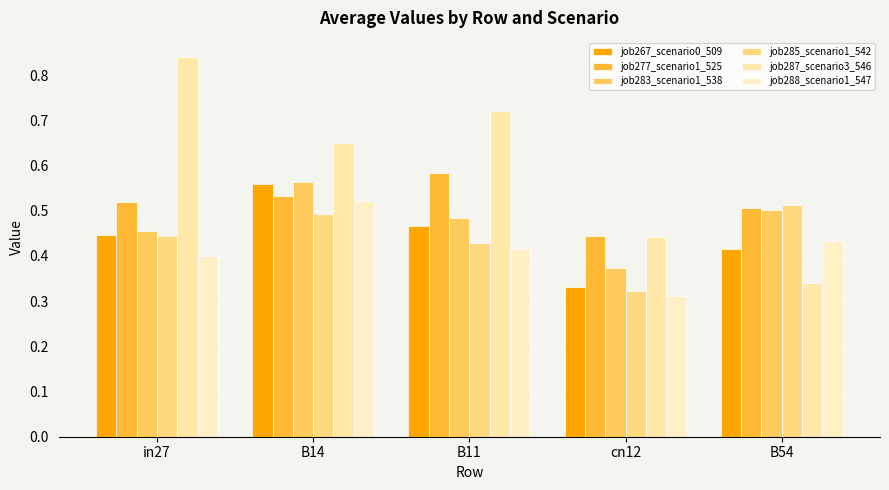

What is the label of the 3rd bar from the left?

B11